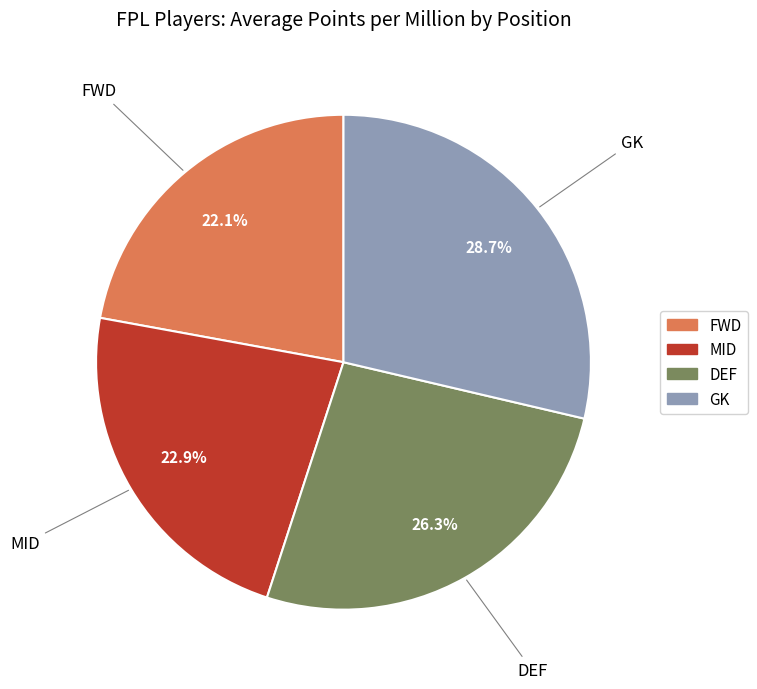

Does any single category account for the majority?

No